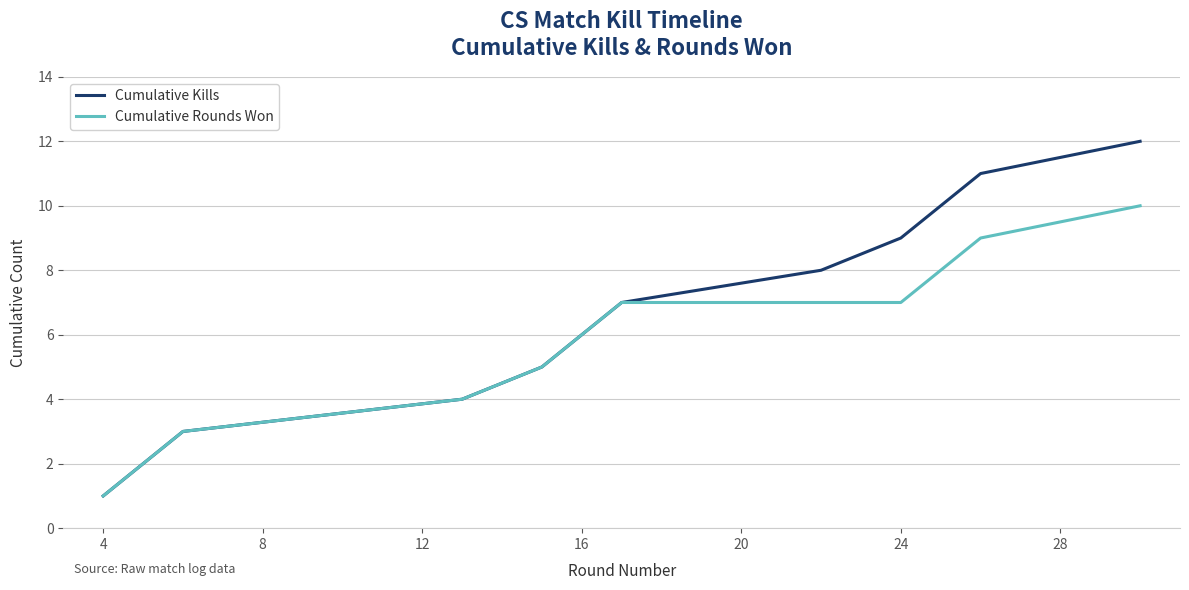

Which series has the widest spread of values?

Cumulative Kills